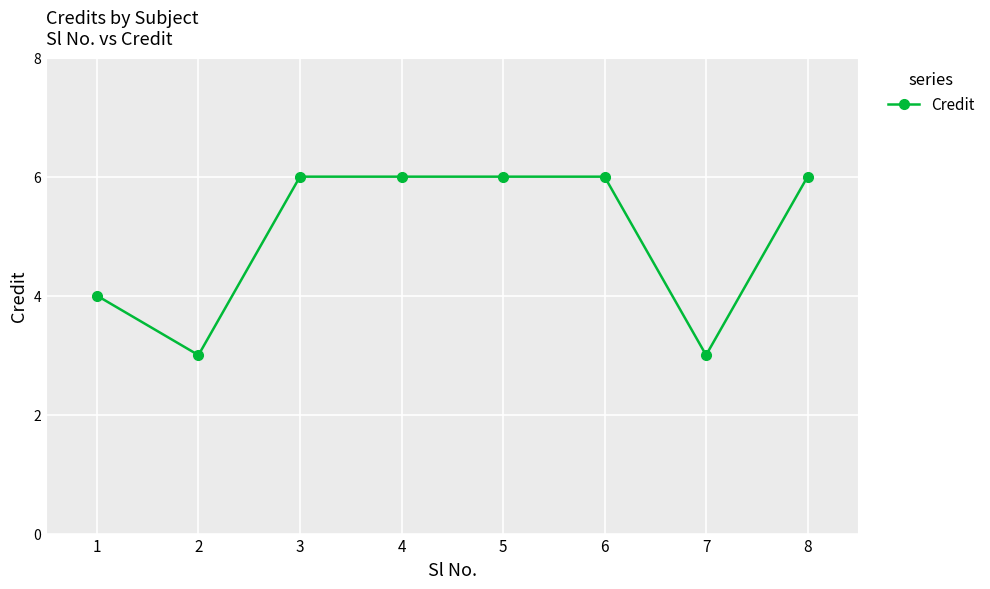

Reading left to right, transcribe all the data shown in this chart.

1=4	2=3	3=6	4=6	5=6	6=6	7=3	8=6